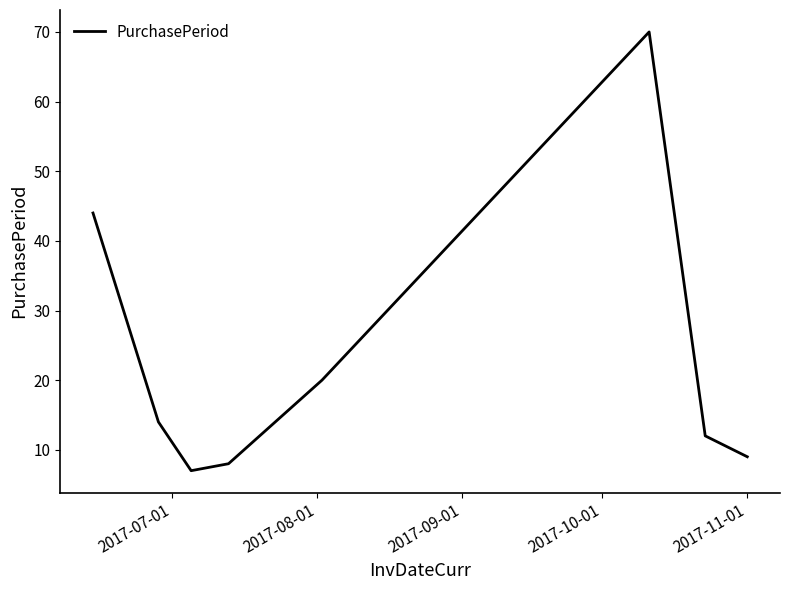

Is this an area chart (filled region under the line)?

No